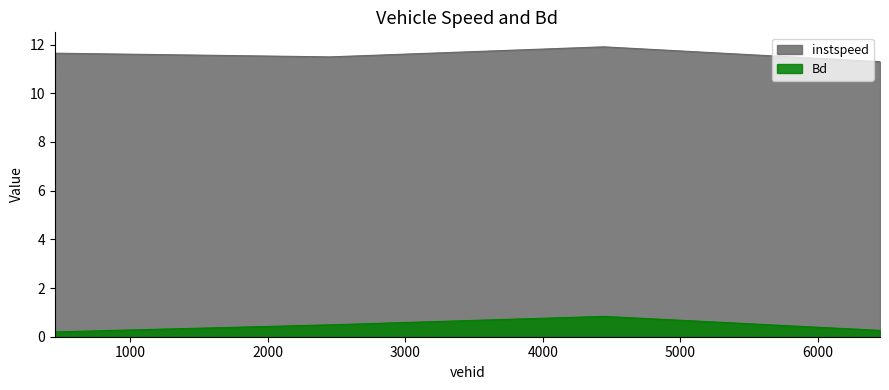

Which category has the highest value in the Bd series?

4442.0